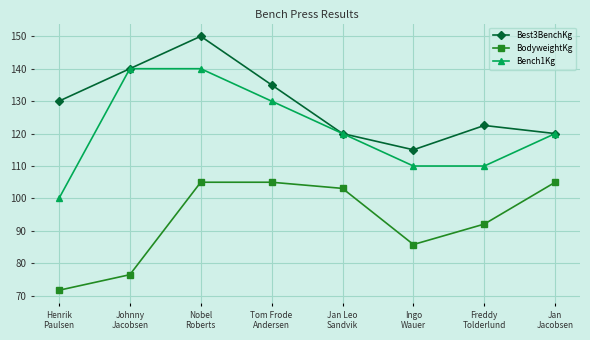

Reading left to right, what are all the values shown in this chart?

Best3BenchKg: Henrik
Paulsen=130.0	Johnny
Jacobsen=140.0	Nobel
Roberts=150.0	Tom Frode
Andersen=135.0	Jan Leo
Sandvik=120.0	Ingo
Wauer=115.0	Freddy
Tolderlund=122.5	Jan
Jacobsen=120.0
BodyweightKg: Henrik
Paulsen=71.7	Johnny
Jacobsen=76.5	Nobel
Roberts=105.0	Tom Frode
Andersen=105.0	Jan Leo
Sandvik=103.1	Ingo
Wauer=85.8	Freddy
Tolderlund=92.1	Jan
Jacobsen=105.0
Bench1Kg: Henrik
Paulsen=100.0	Johnny
Jacobsen=140.0	Nobel
Roberts=140.0	Tom Frode
Andersen=130.0	Jan Leo
Sandvik=120.0	Ingo
Wauer=110.0	Freddy
Tolderlund=110.0	Jan
Jacobsen=120.0